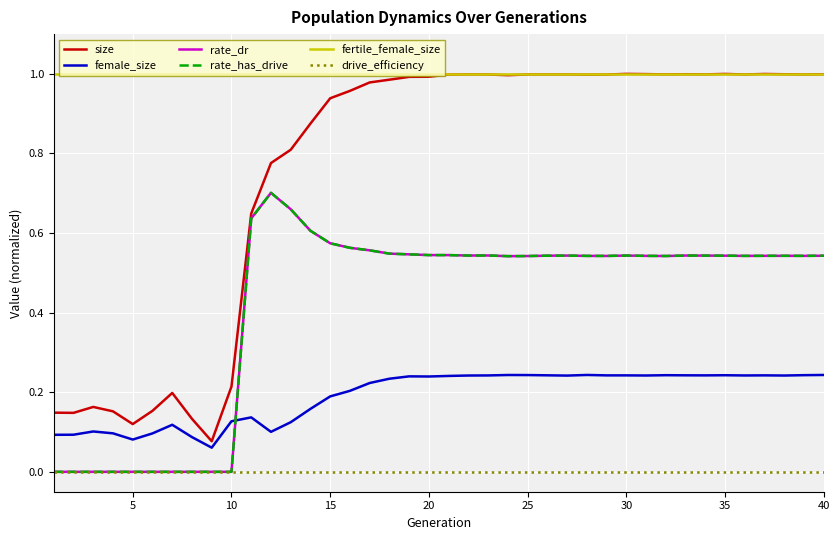

True or false: fertile_female_size and rate_has_drive cross at least once.

False